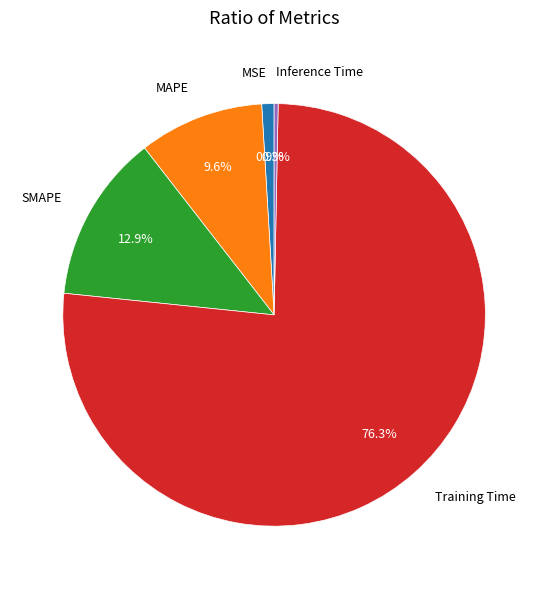

Which has a higher value, MSE or MAPE?

MAPE